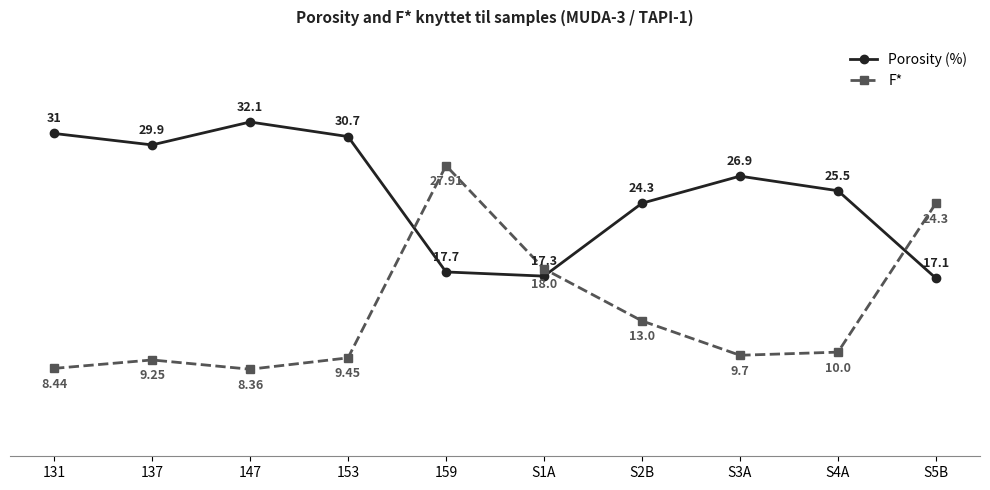

At which category is the sum across all series the highest?

159